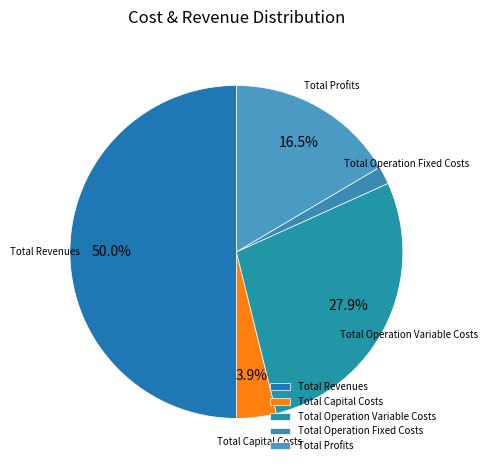

What portion of the pie excludes Total Operation Variable Costs?

72.1%